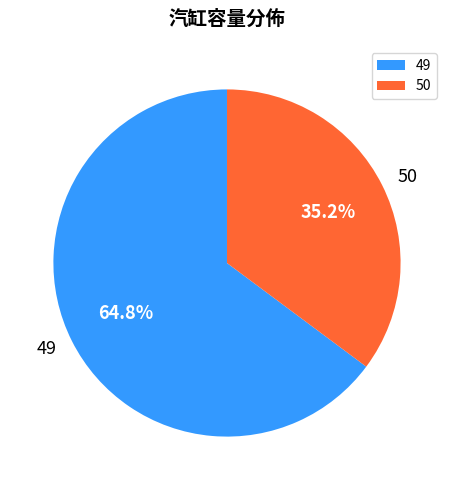

Is it true that 49 is 65% of the pie?

True